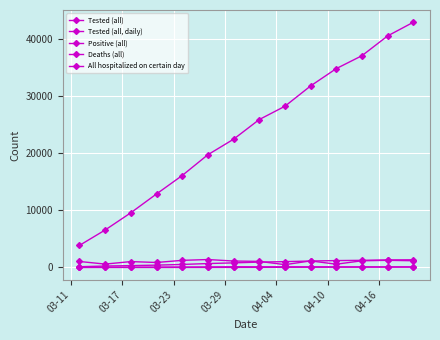

How many data points in Tested (all, daily) are less than 1125?

7